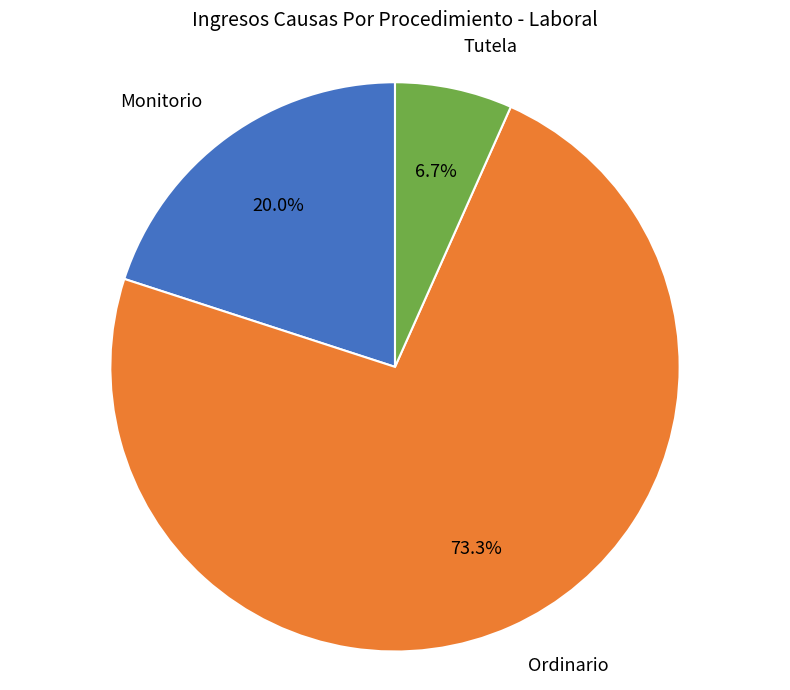

What portion of the pie excludes Tutela?

93.3%